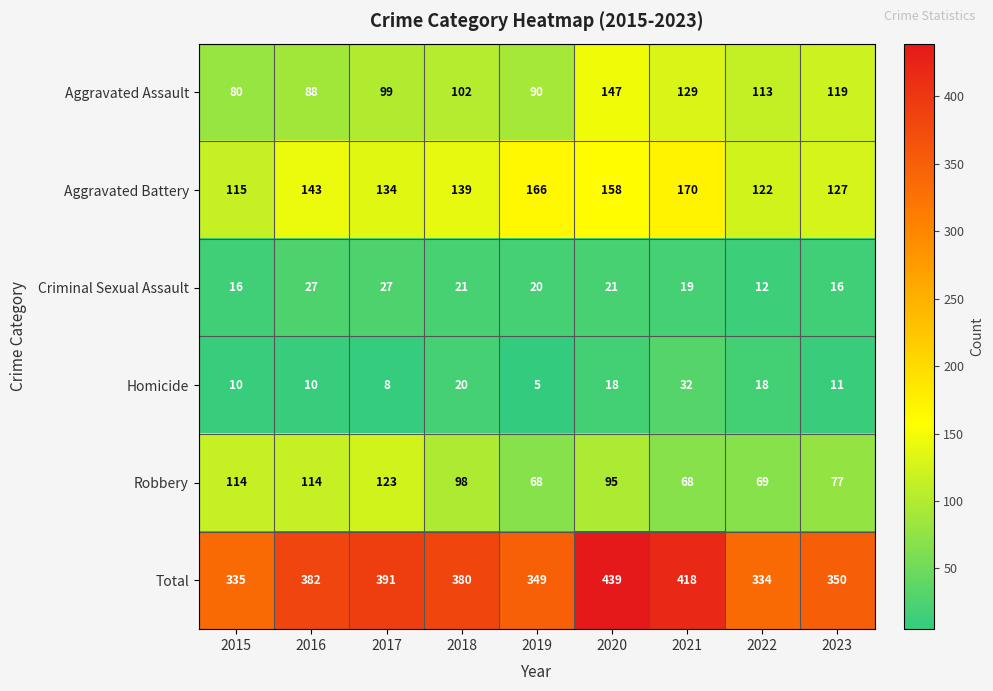

Count the number of categories in the chart.

9